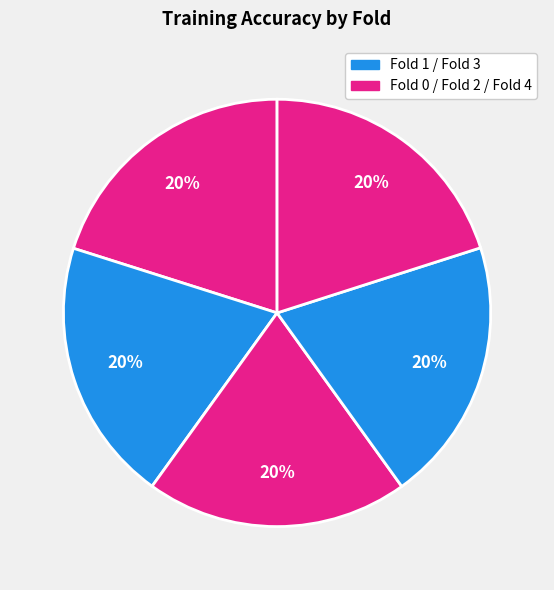

Count the number of slices in the pie.

5